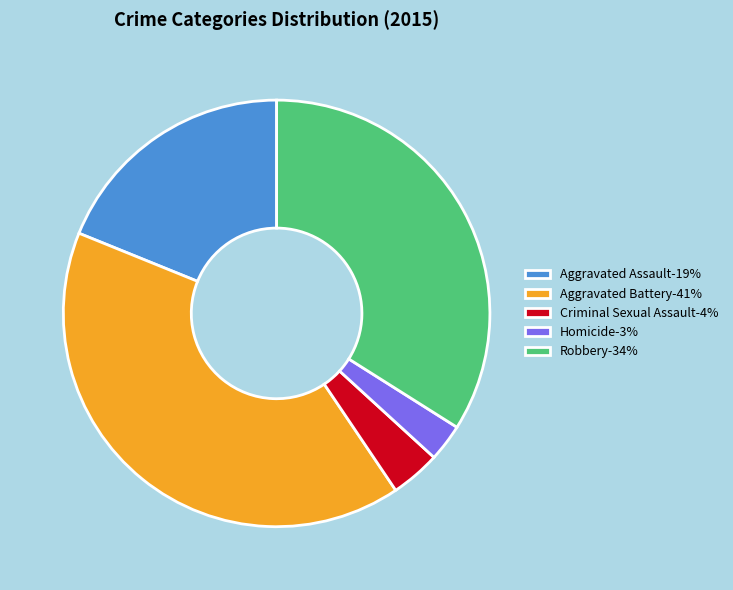

The Homicide slice represents 3% of the pie. True or false?

True